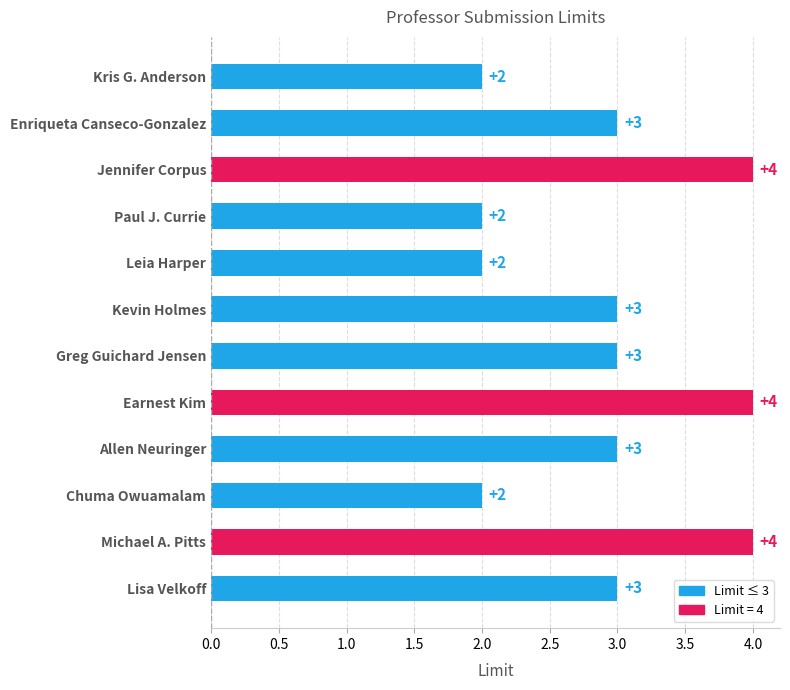

What is the average value?

3